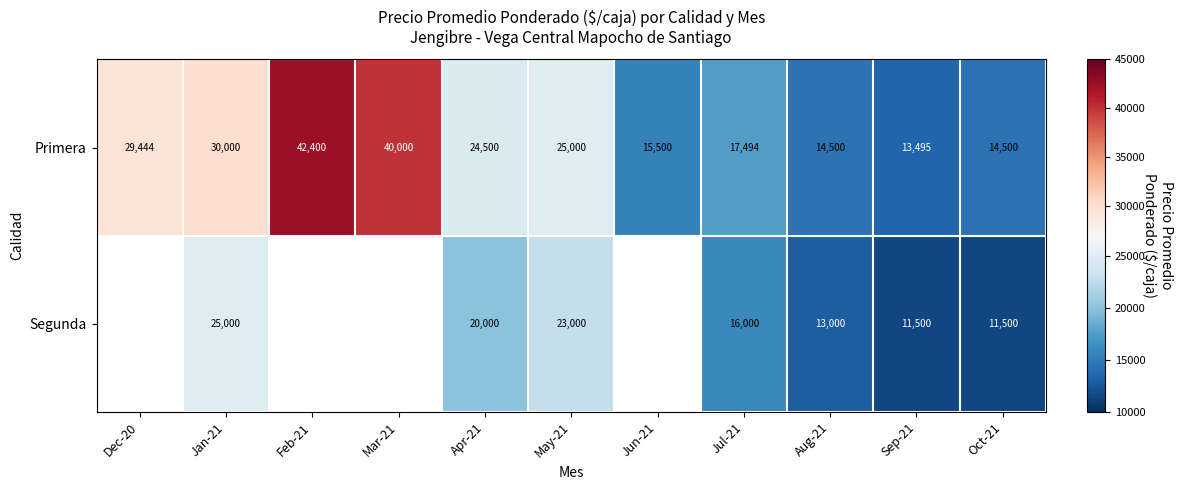

At which category is the sum across all series the highest?

Jan-21